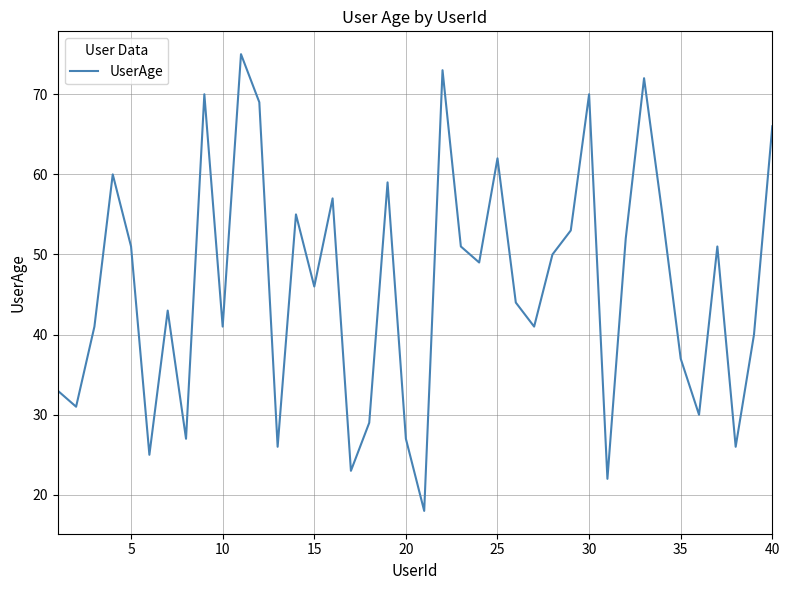

What is the difference between the maximum and minimum values?

57